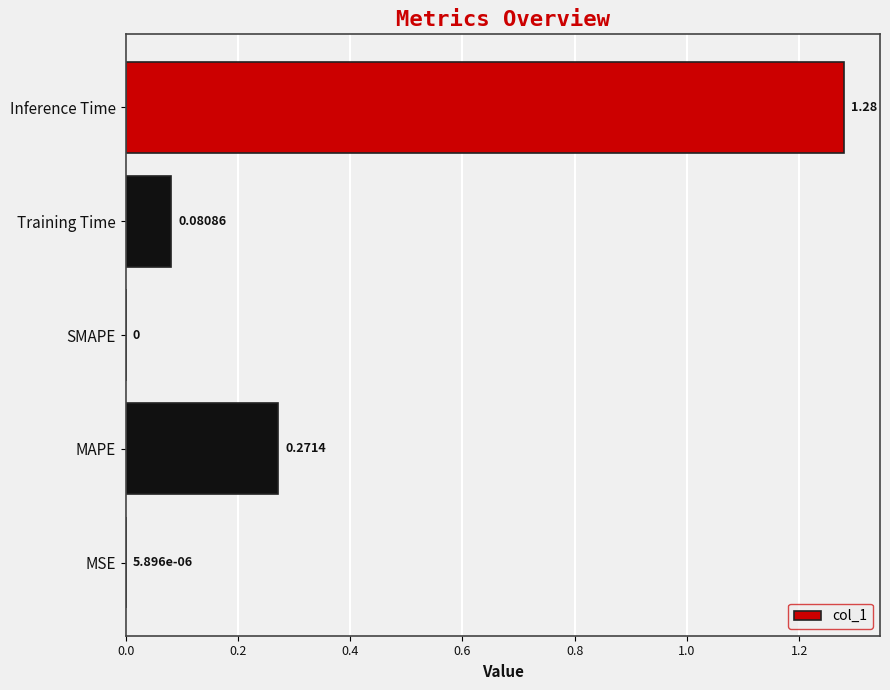

Which category has the highest value across all series?

Inference Time